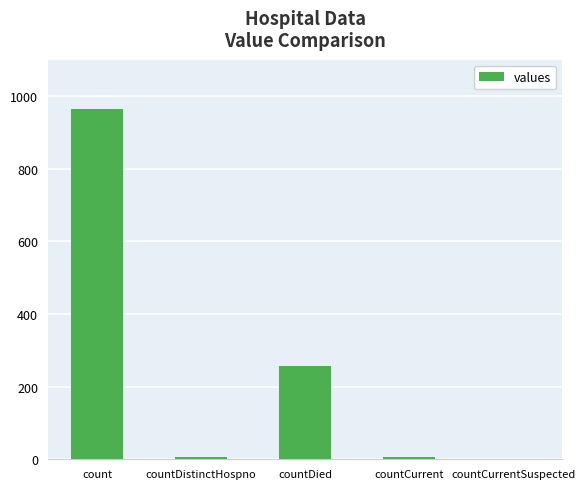

What is the average value?

246